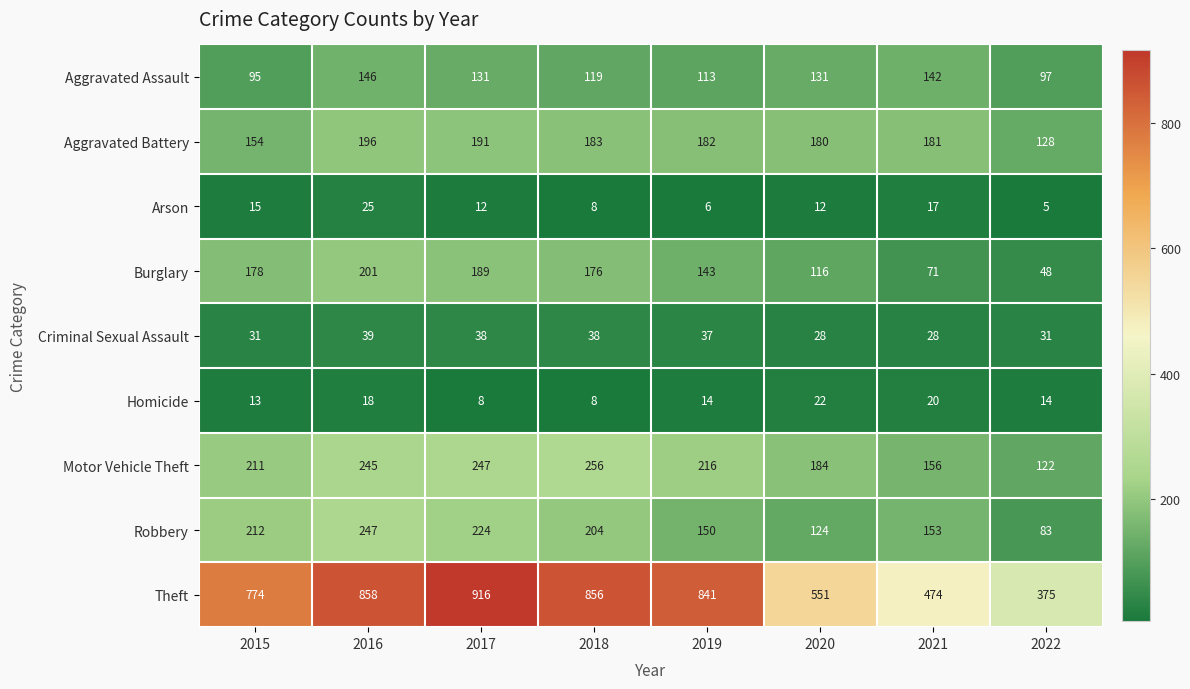

At how many categories does at least one series exceed 516?

6